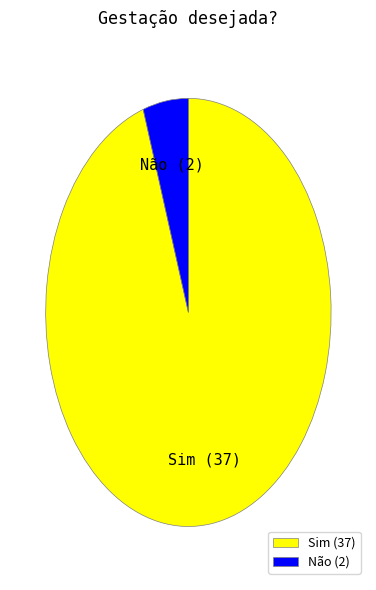

Which slice is the largest?

Sim